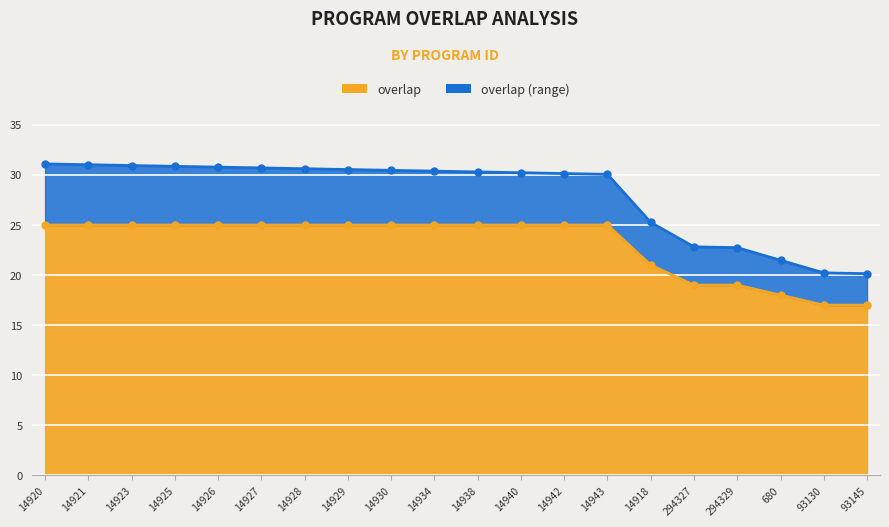

What is the difference between the second highest and second lowest values?

8